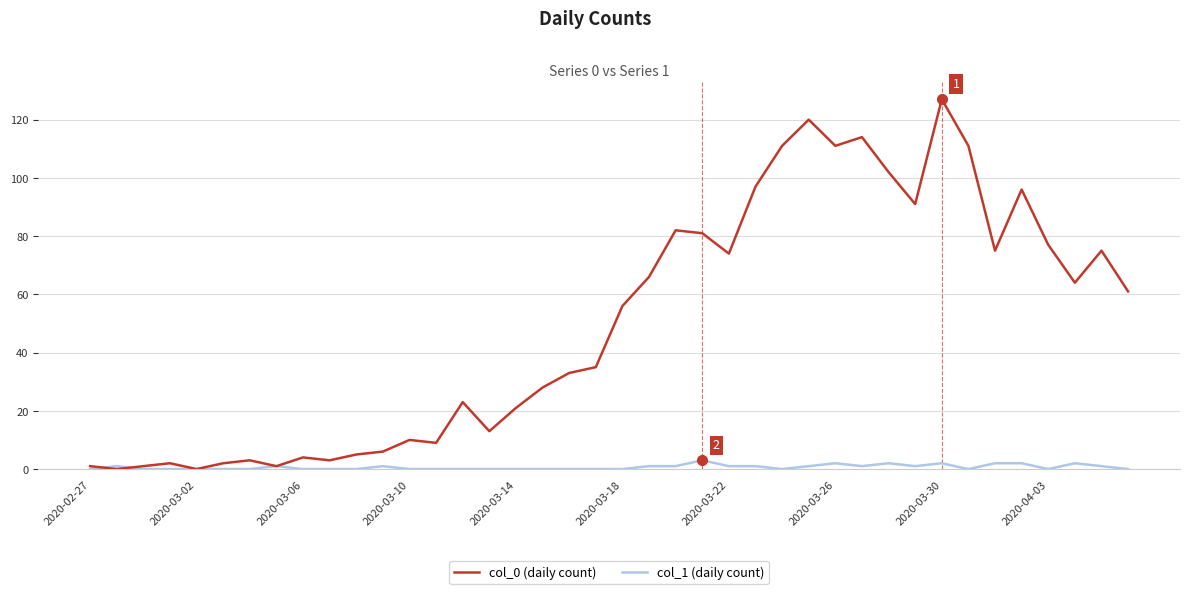

Which series has the largest range (max minus min)?

col_0 (daily count)